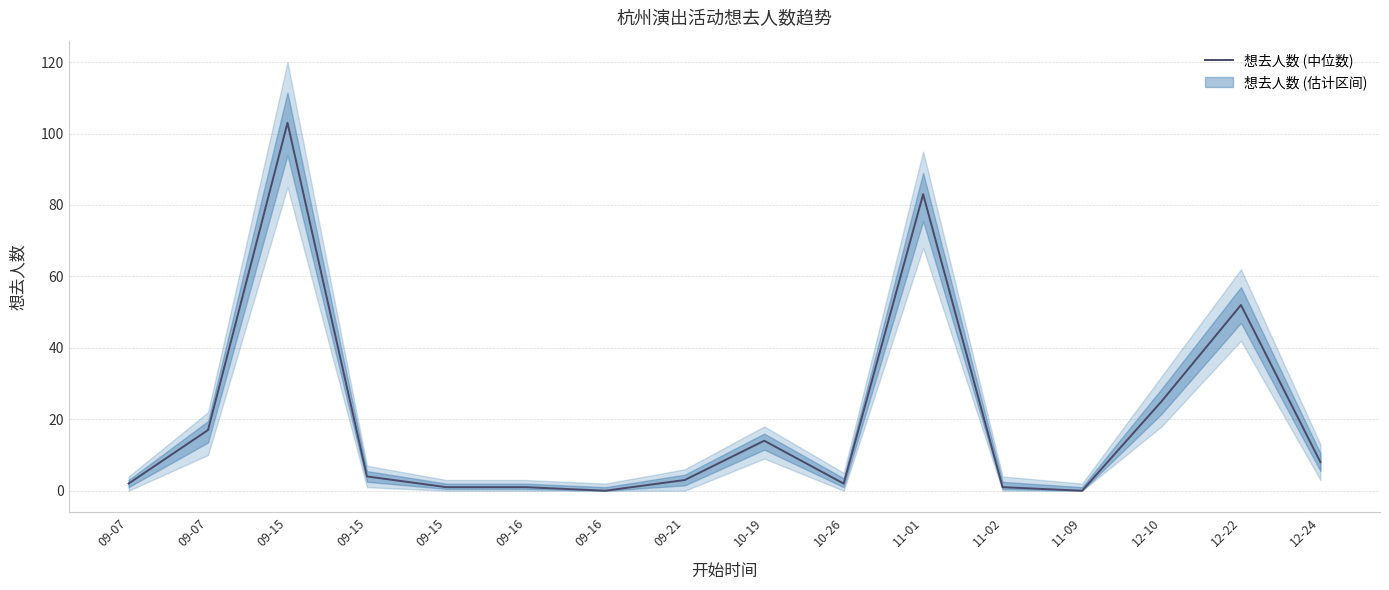

List the labels in order of value, largest first.

09-15, 11-01, 12-22, 12-10, 09-07, 10-19, 12-24, 09-15, 09-21, 09-07, 10-26, 09-15, 09-16, 11-02, 09-16, 11-09